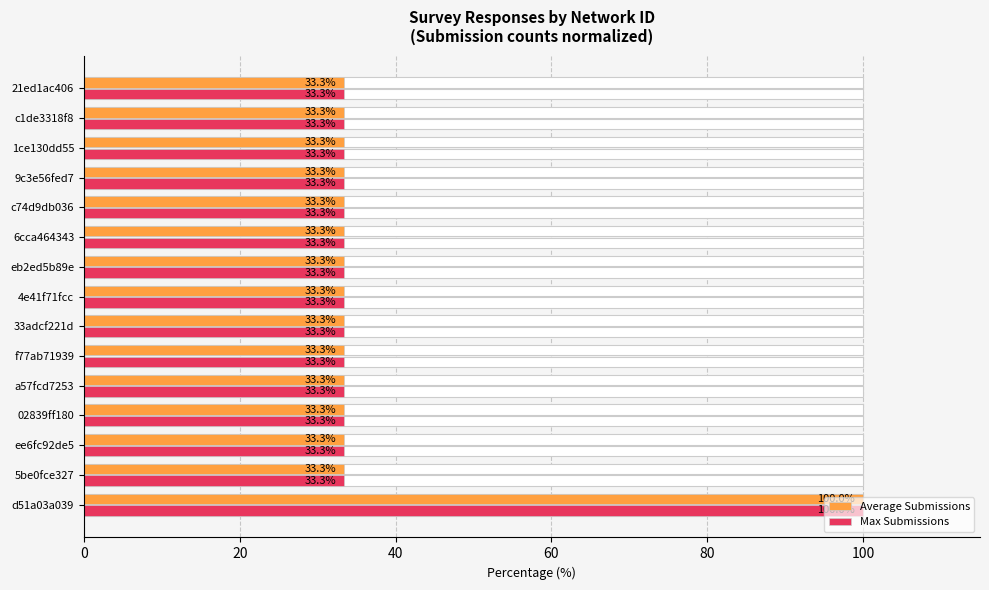

Reading left to right, what are all the values shown in this chart?

Average Submissions: 100.0	33.3	33.3	33.3	33.3	33.3	33.3	33.3	33.3	33.3	33.3	33.3	33.3	33.3	33.3
Max Submissions: 100.0	33.3	33.3	33.3	33.3	33.3	33.3	33.3	33.3	33.3	33.3	33.3	33.3	33.3	33.3